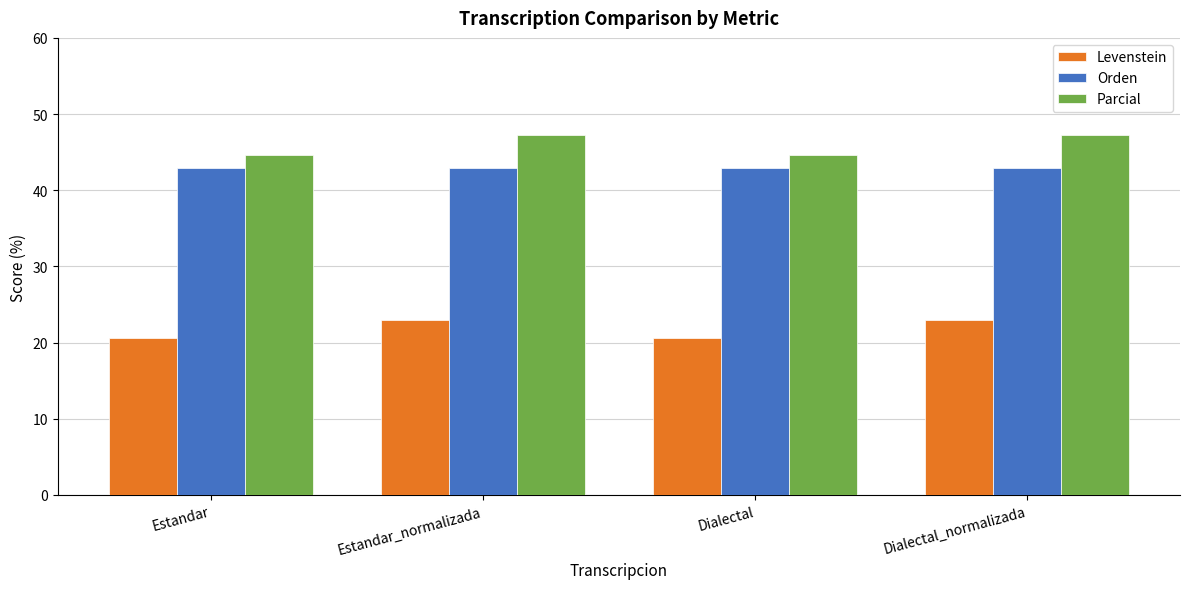

Which series has the largest total across all categories?

Parcial